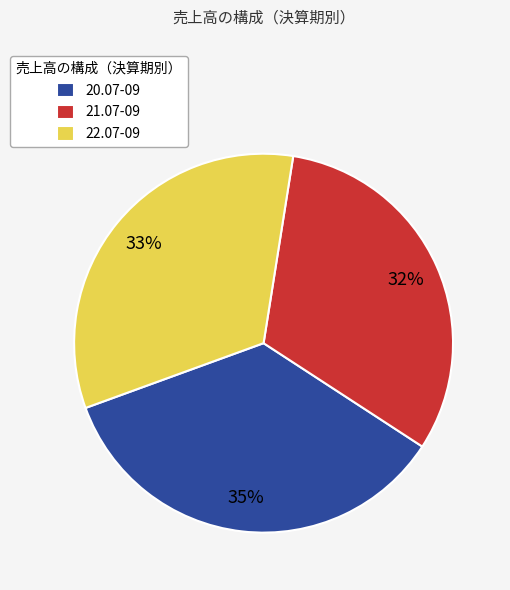

Is 21.07-09 the majority of the pie?

No